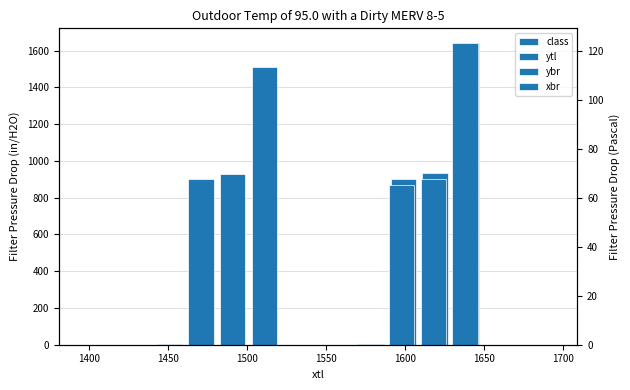

Which series has the largest range (max minus min)?

xbr